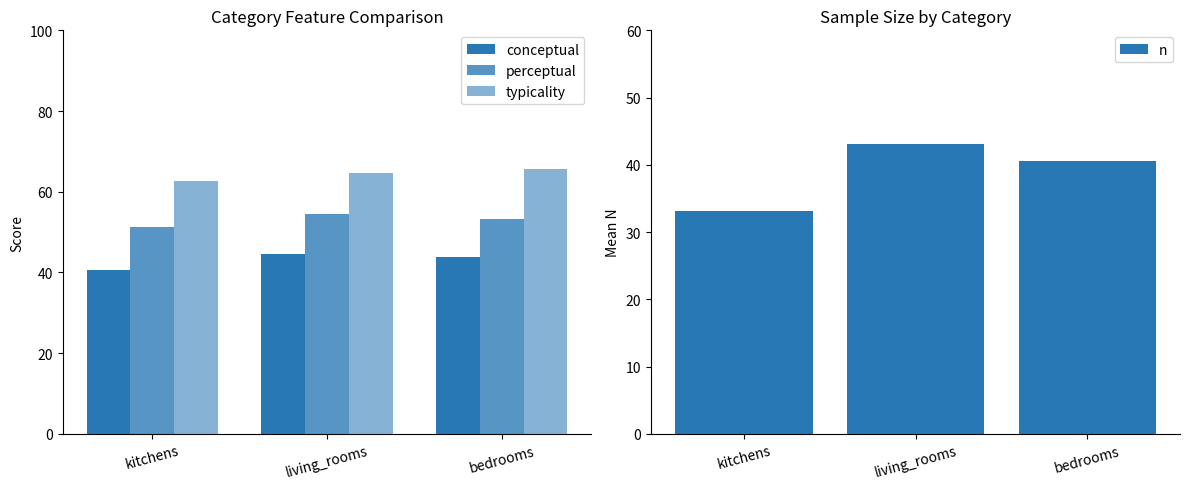

Reading left to right, what are all the values shown in this chart?

conceptual: 40.5	44.5	43.7
perceptual: 51.3	54.6	53.2
typicality: 62.6	64.5	65.8
n: 33.1	43.1	40.6